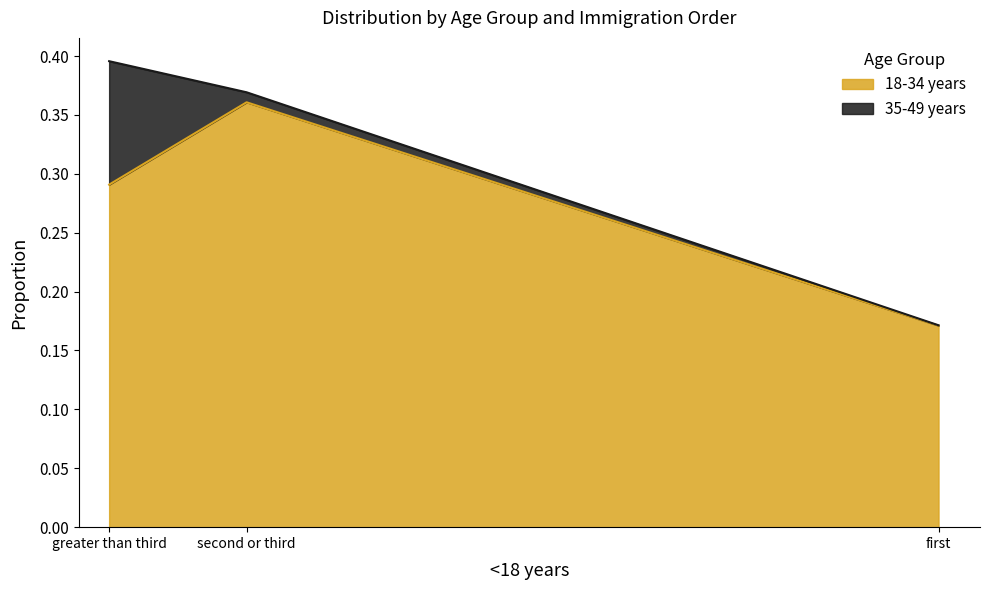

Does the chart have visible grid lines?

No